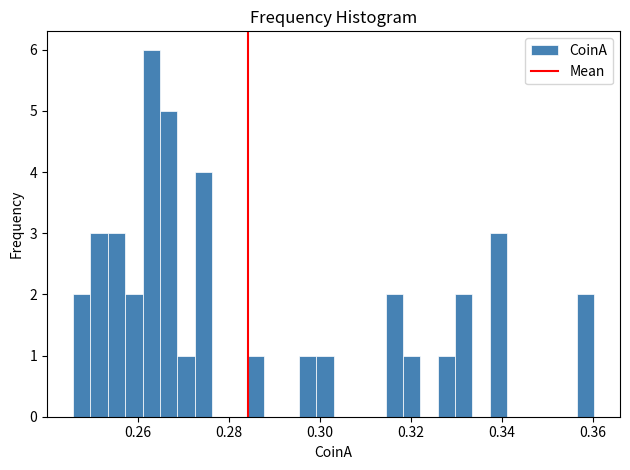

Read against the x-axis, roughly where is the centre of the tallest bar?

0.262